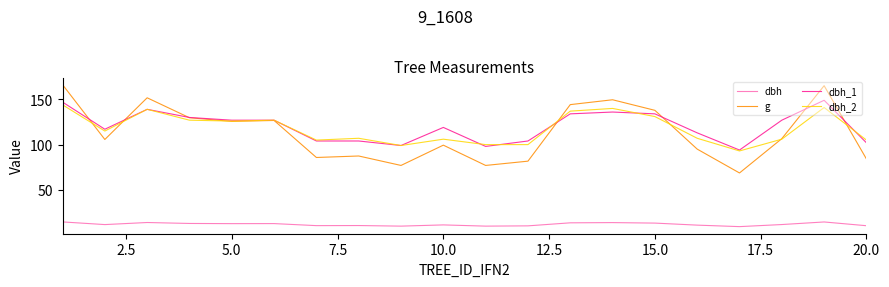

True or false: dbh_2 and dbh intersect in this chart.

False